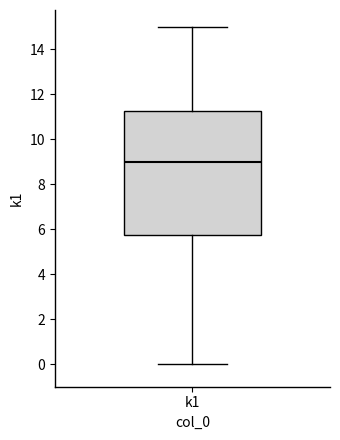

Where does the upper whisker of the box for k1 end on the y-axis? The values are not printed on the chart, so give them approximately, as read against the axis.

15.0